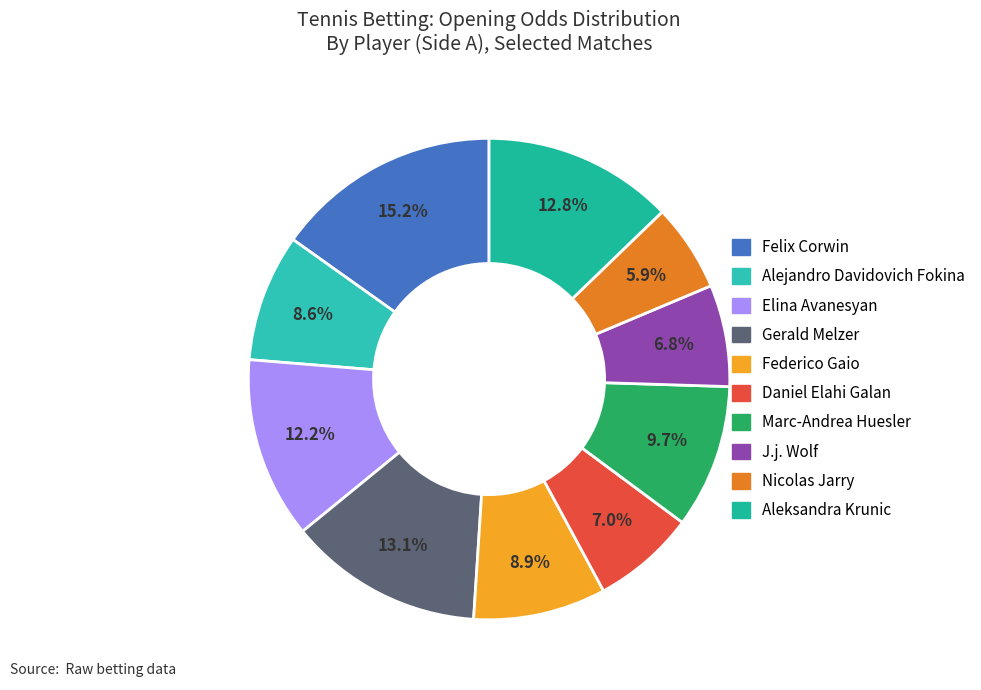

Is there any slice that represents more than half of the pie?

No